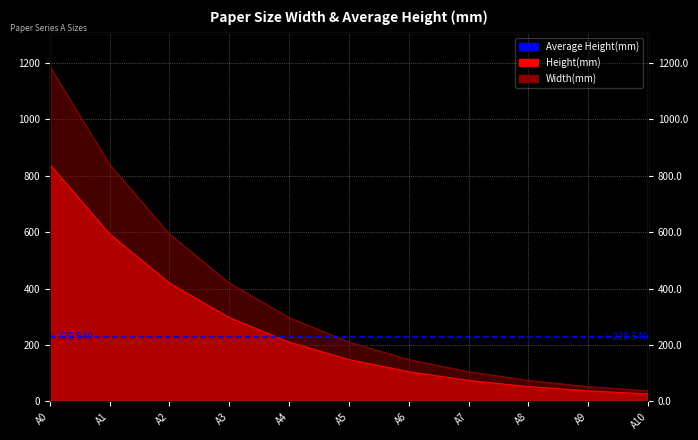

How many lines are shown in the chart?

1